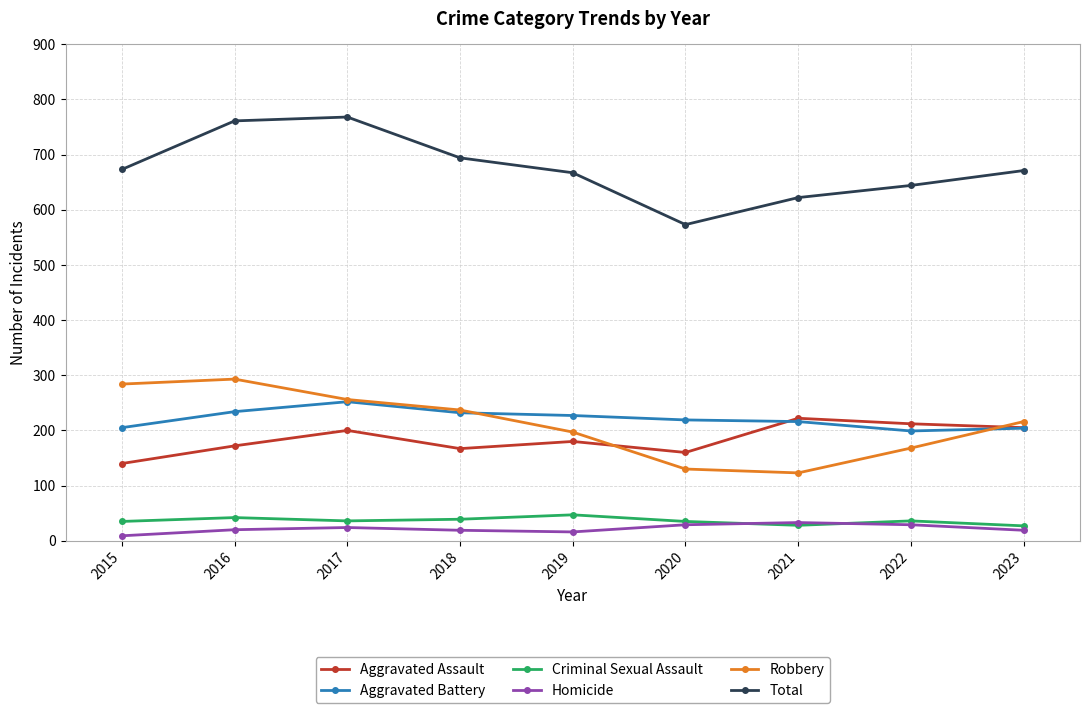

True or false: Total has a value of 622 at 2021.

True